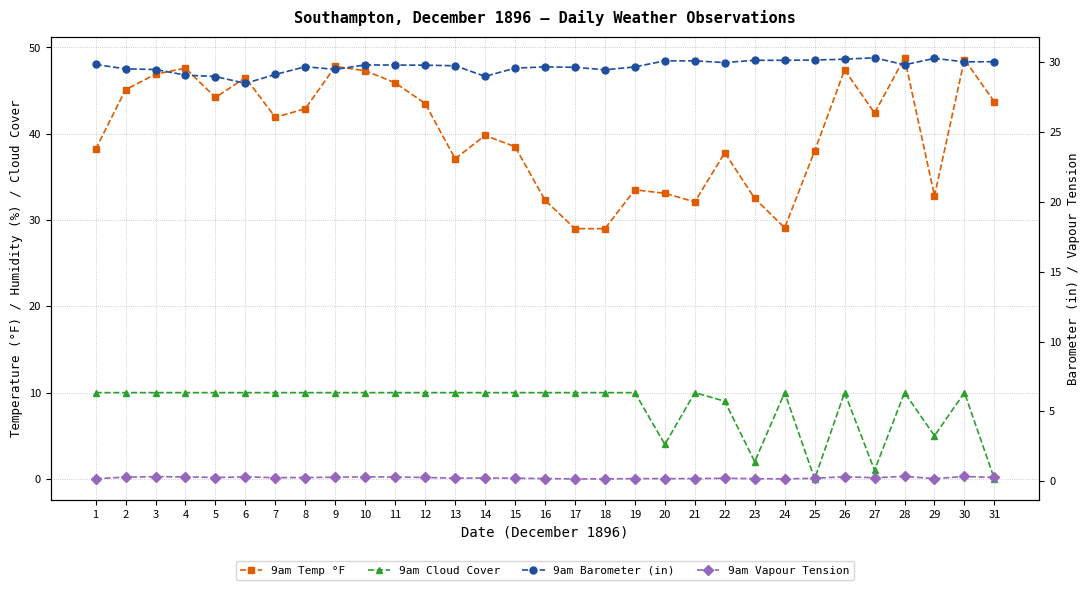

What is the value of the 9am Barometer (in) point at the 16th from the left?

29.7